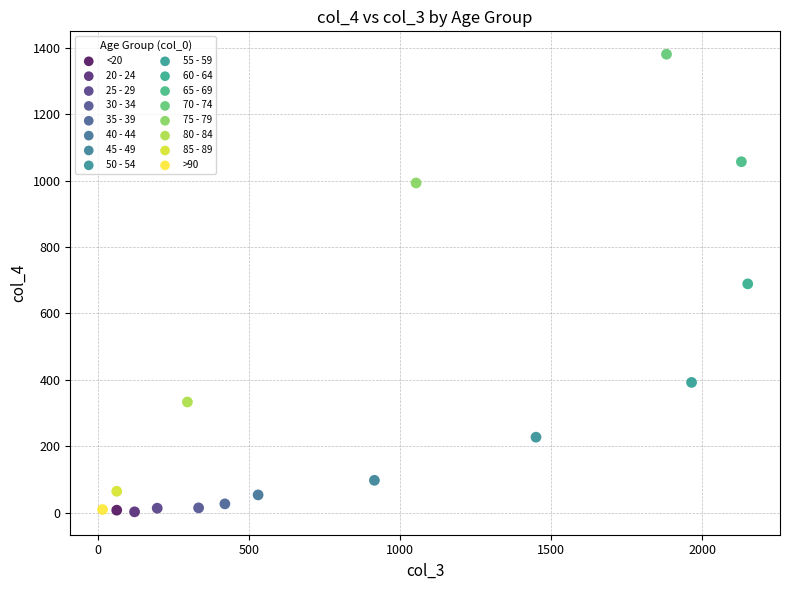

What are all the series names shown in the legend?

<20, 20 - 24, 25 - 29, 30 - 34, 35 - 39, 40 - 44, 45 - 49, 50 - 54, 55 - 59, 60 - 64, 65 - 69, 70 - 74, 75 - 79, 80 - 84, 85 - 89, >90